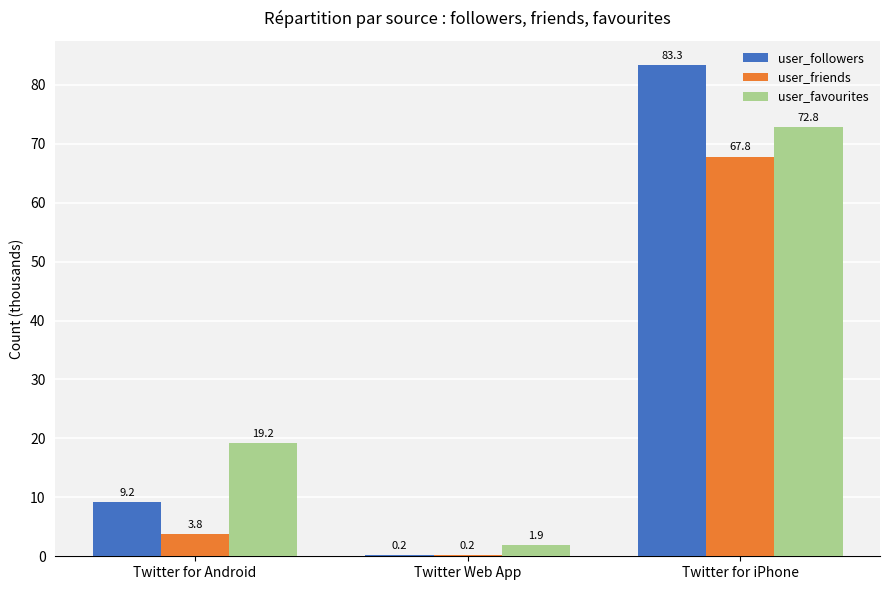

What is the difference between the user_friends values at Twitter for Android and Twitter Web App?

3.6